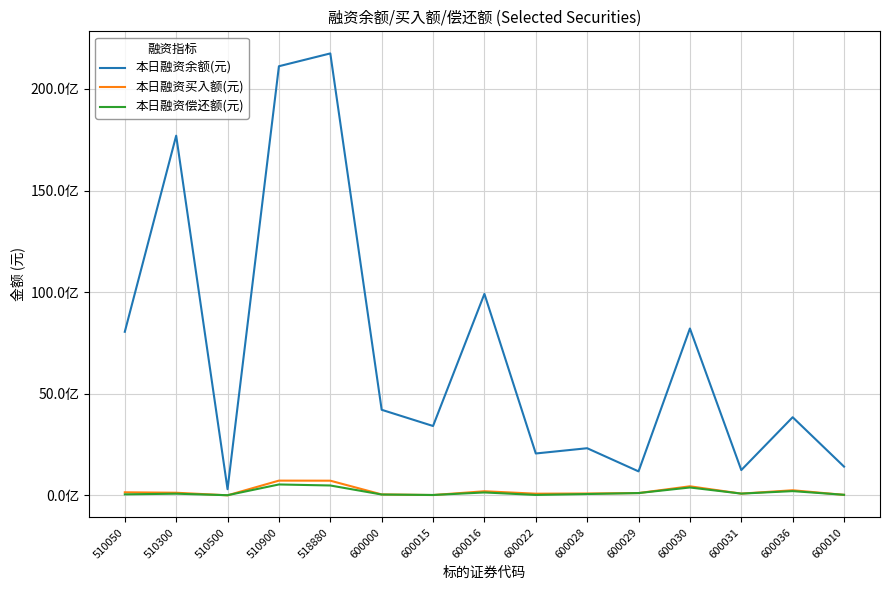

Does the chart have visible grid lines?

Yes